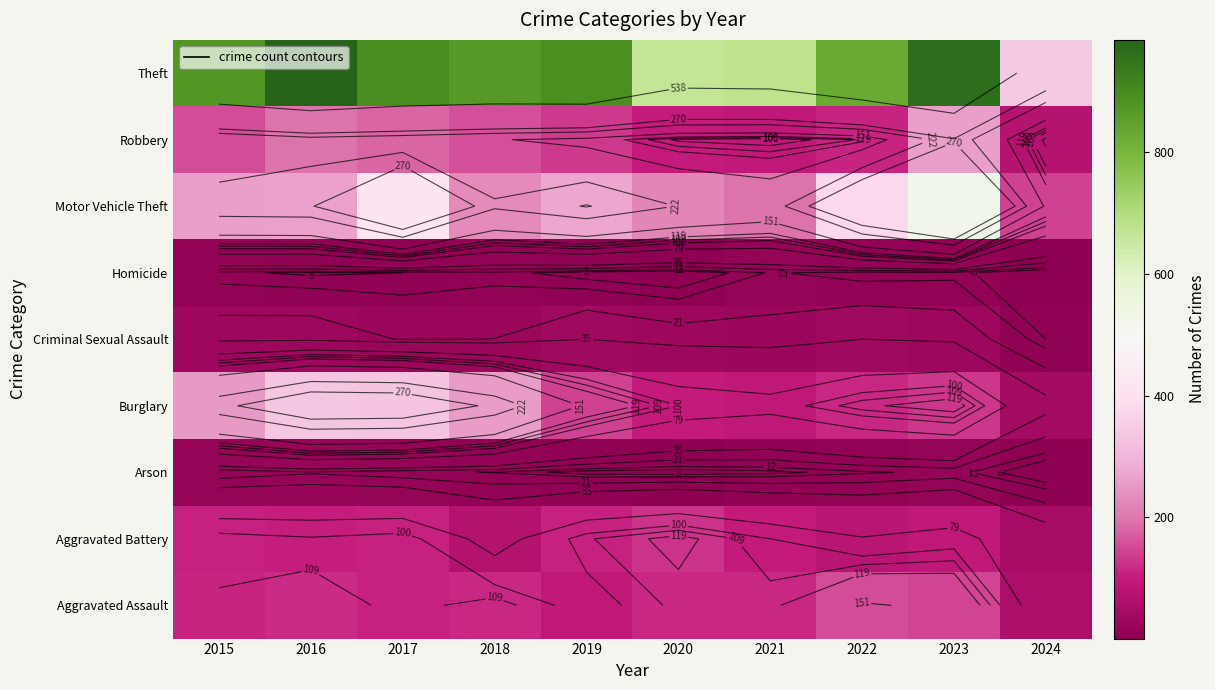

What is the greatest value displayed?

984